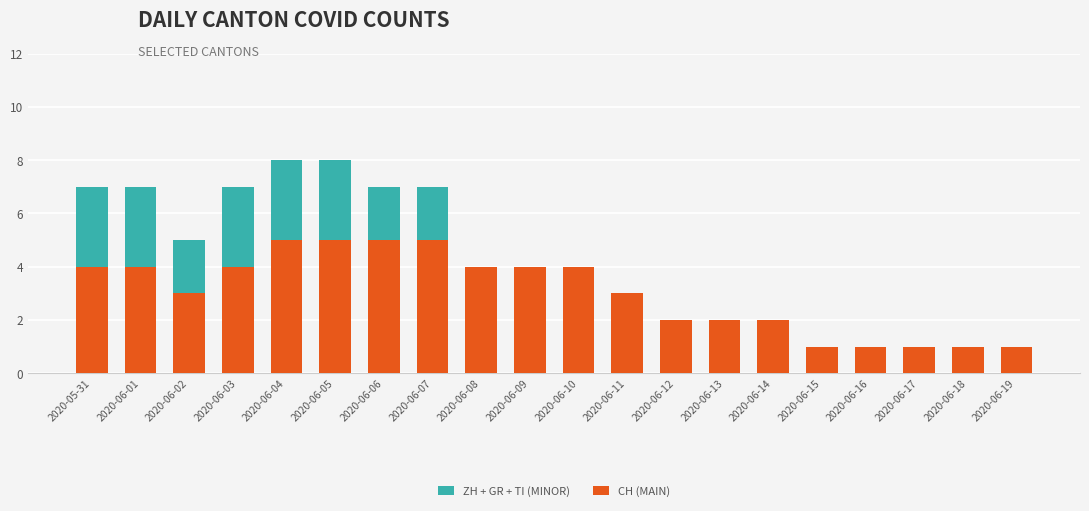

What is the total value across all series at 2020-06-01?

7